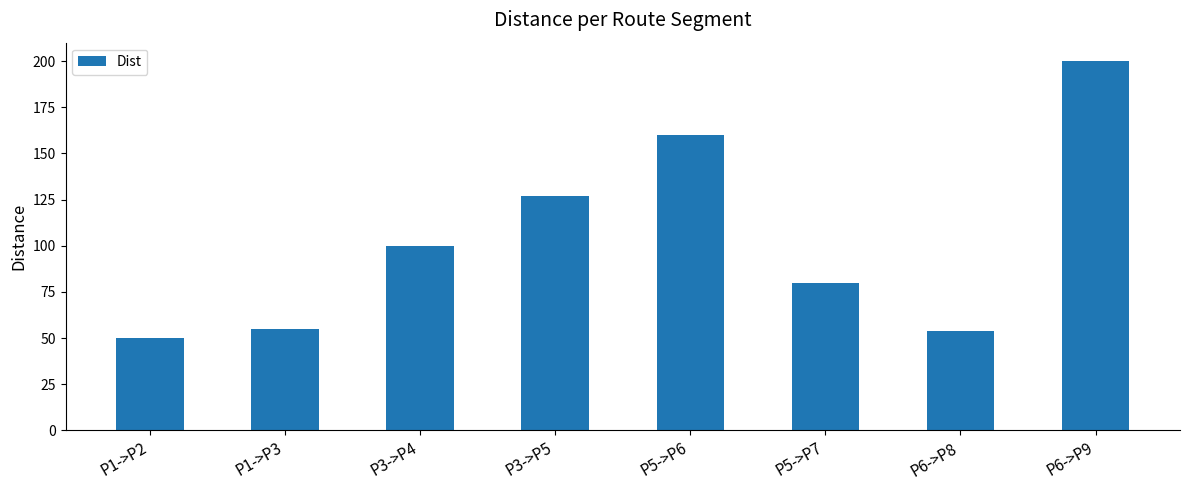

What is the difference between the second highest and second lowest values?

106